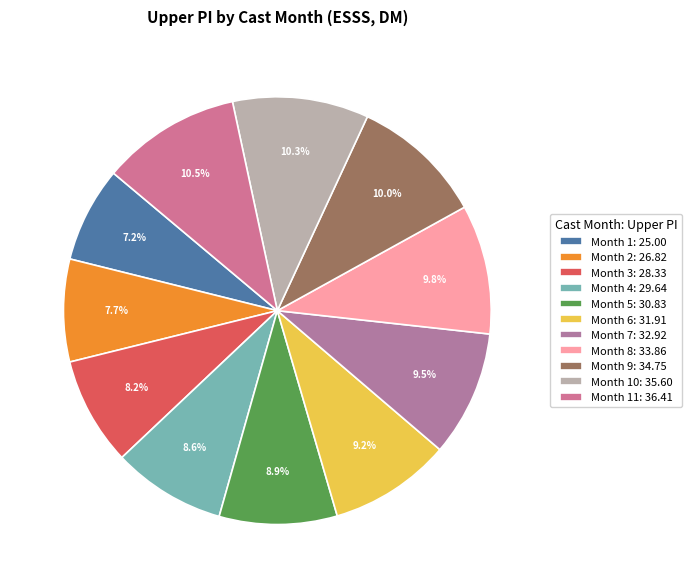

How many segments does this pie chart have?

11